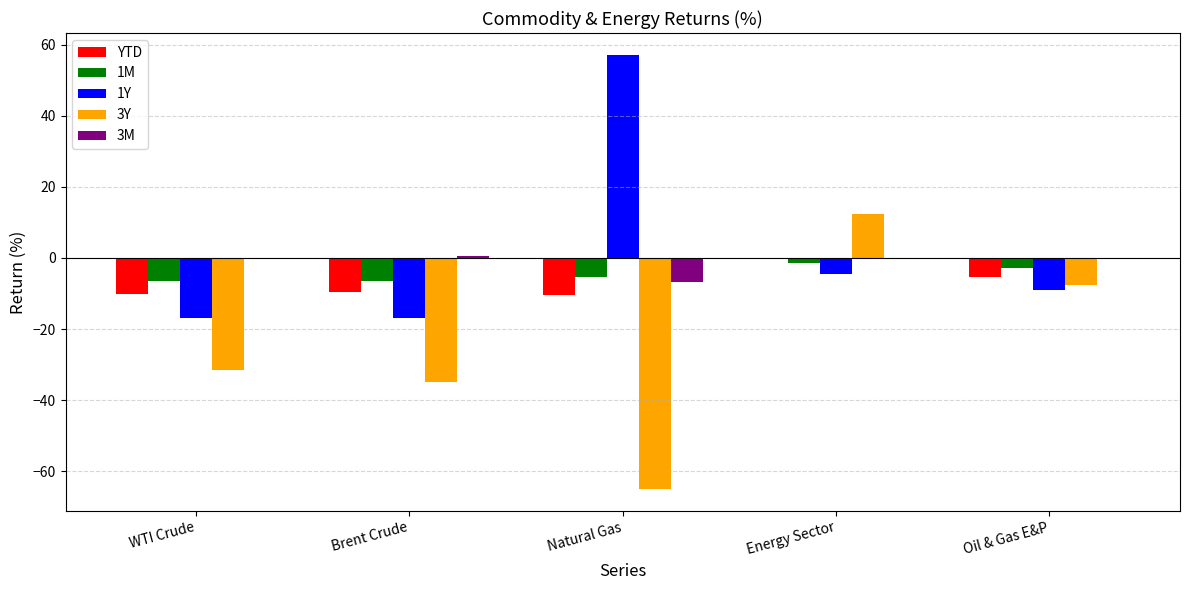

What is the sum of all 3Y values?

-126.8